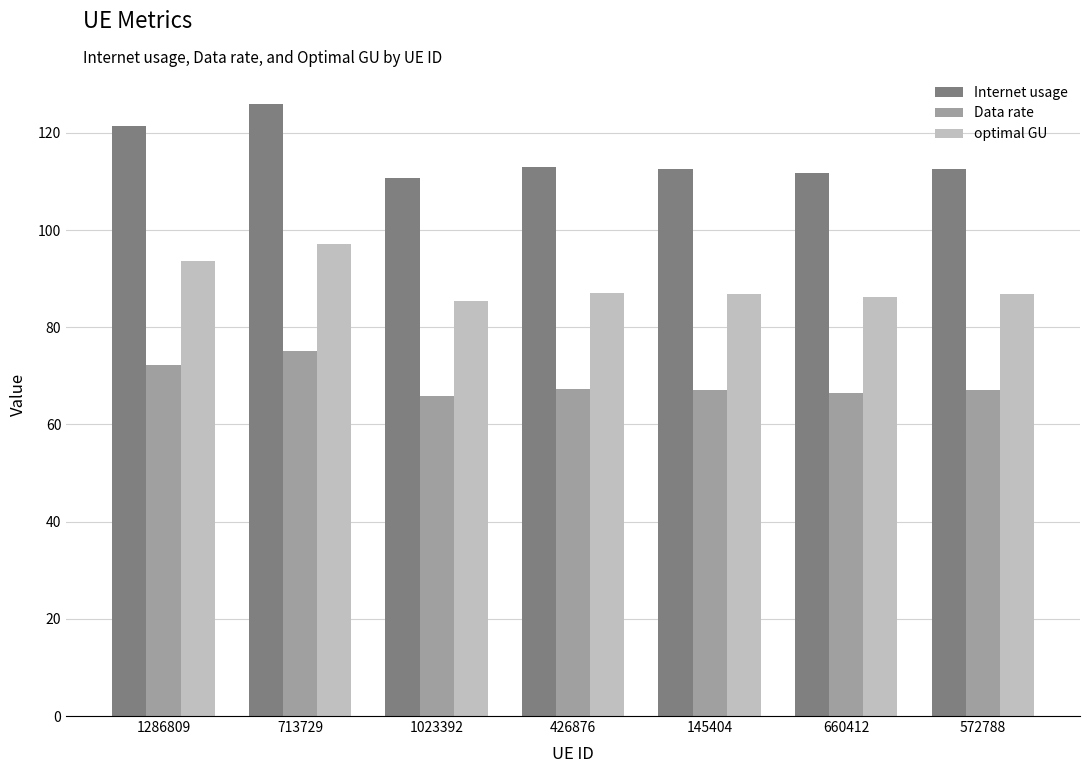

True or false: optimal GU has a value of 86.8 at 572788.

True